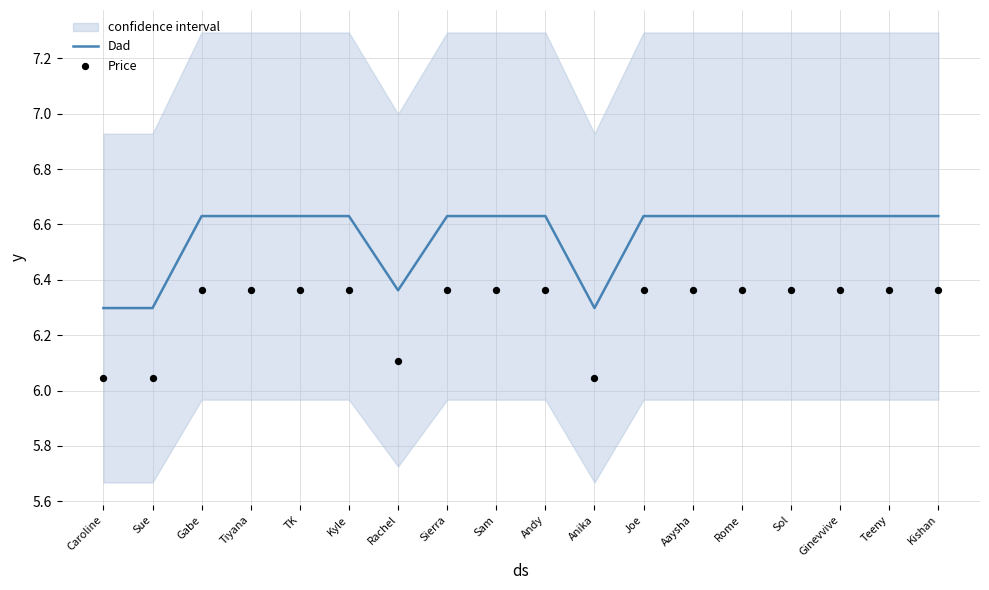

What are all the series names shown in the legend?

Dad, Price